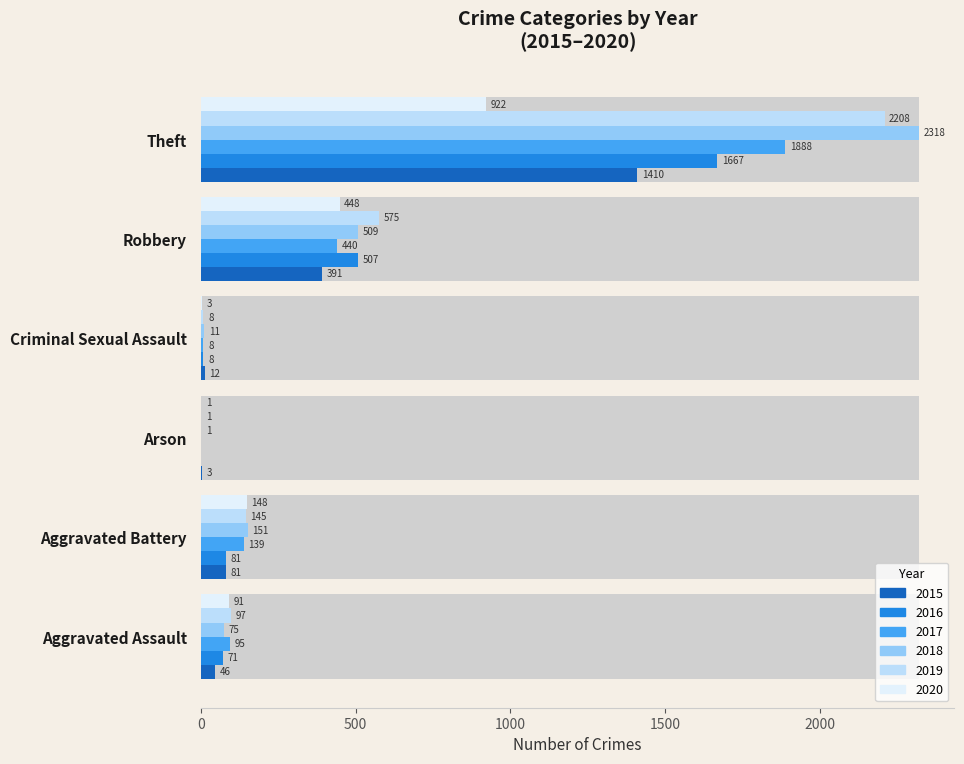

What are all the series names shown in the legend?

2015, 2016, 2017, 2018, 2019, 2020